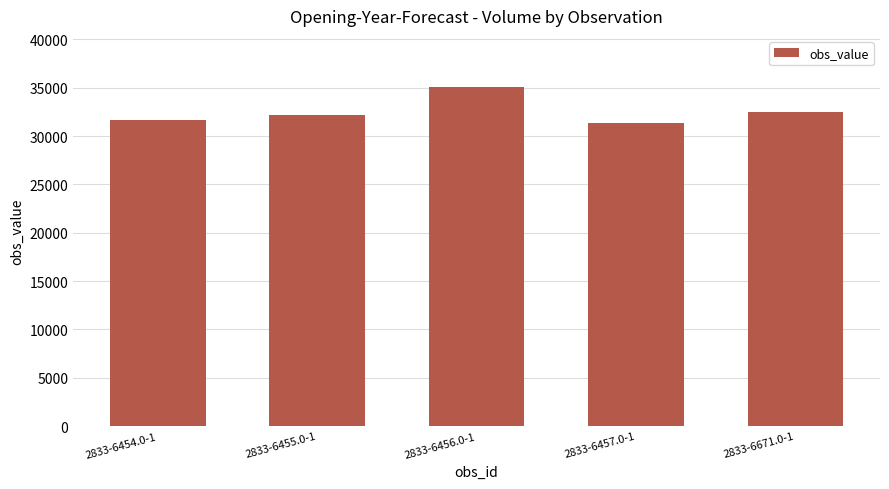

Where is the data nearest to the value 33250?

2833-6671.0-1